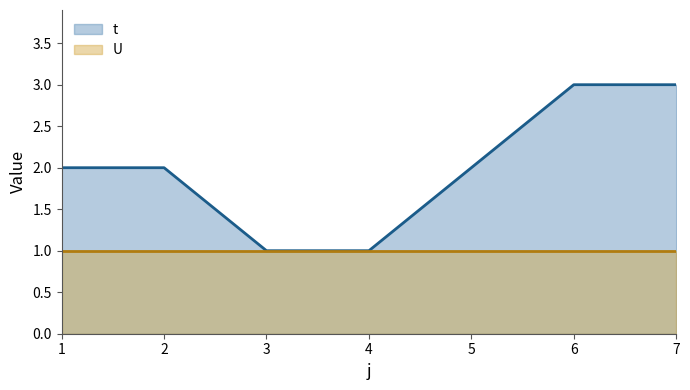

Where does the data first go above 2?

6